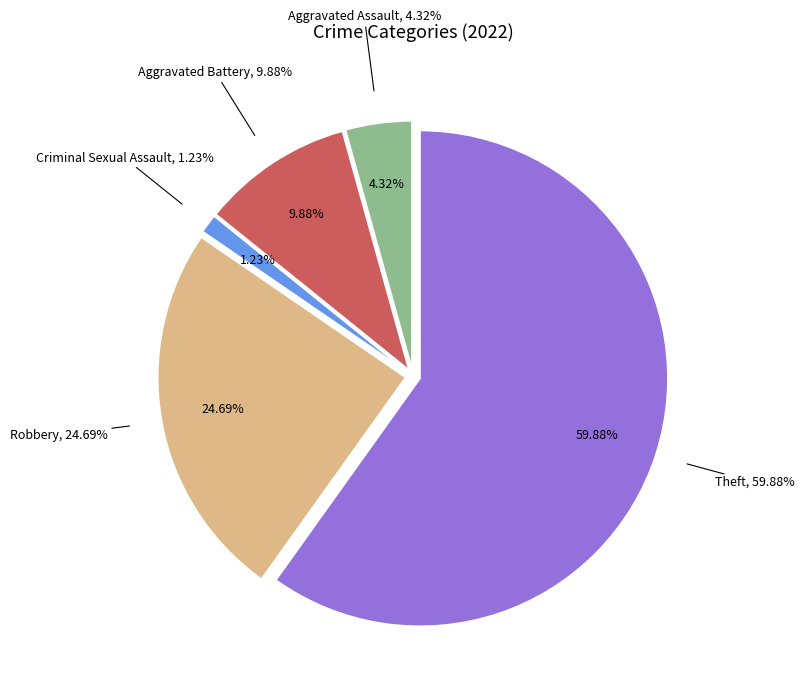

What percentage is the Aggravated Battery slice, to the nearest percent?

10%